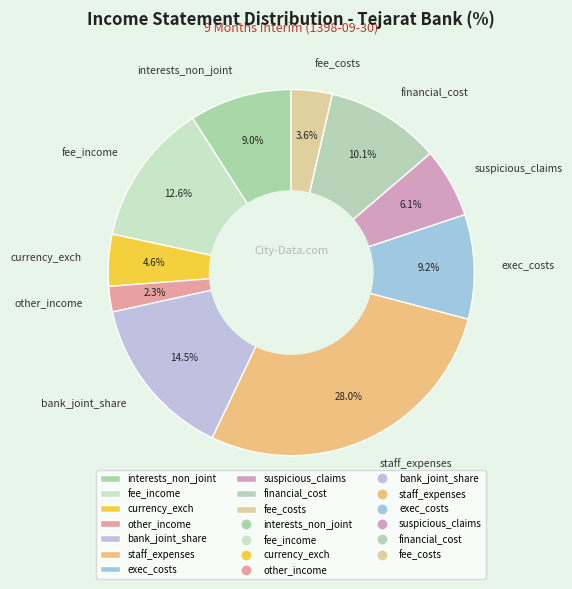

Which category has the biggest portion of the pie?

staff_expenses